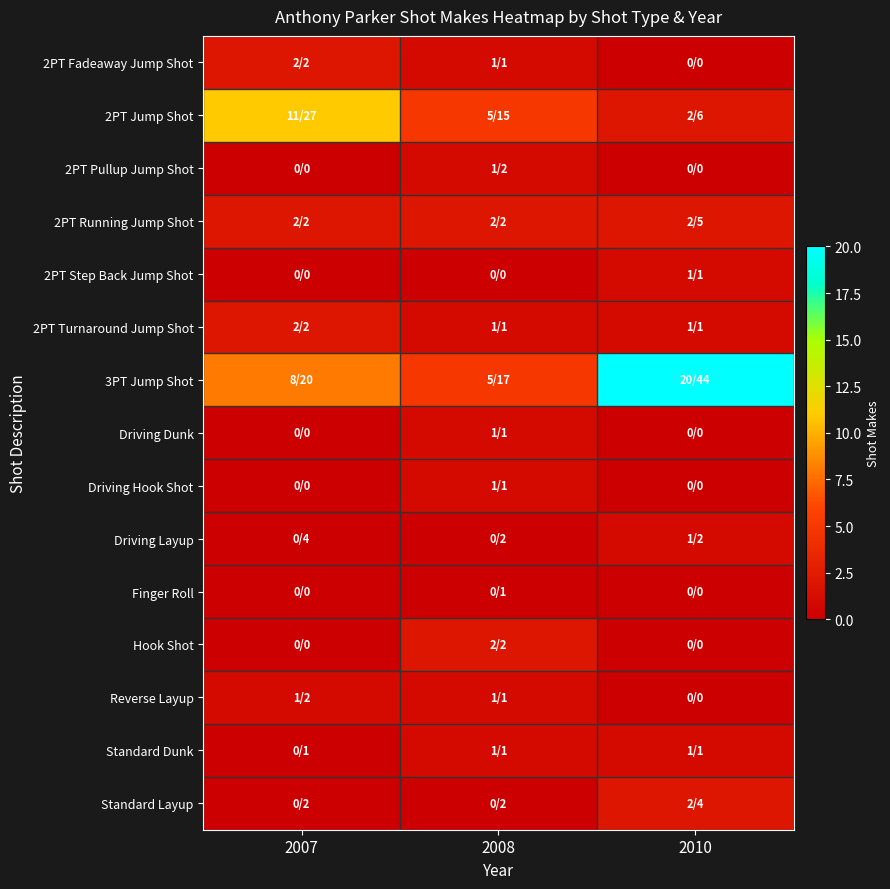

The value of 2PT Jump Shot at 2007 is 18.5. True or false?

False